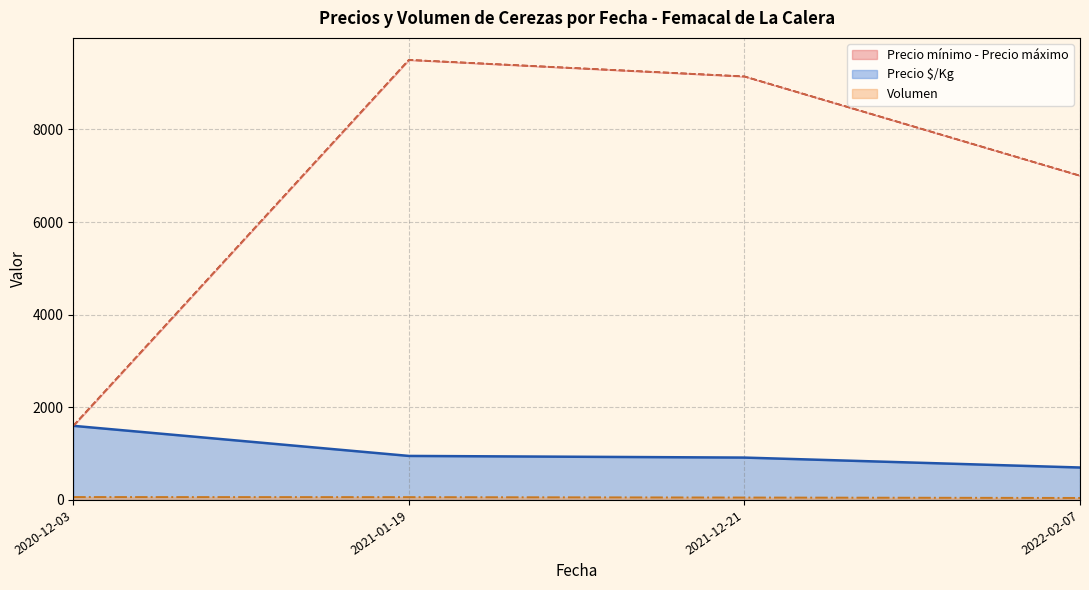

At which category is the sum across all series the highest?

2021-01-19